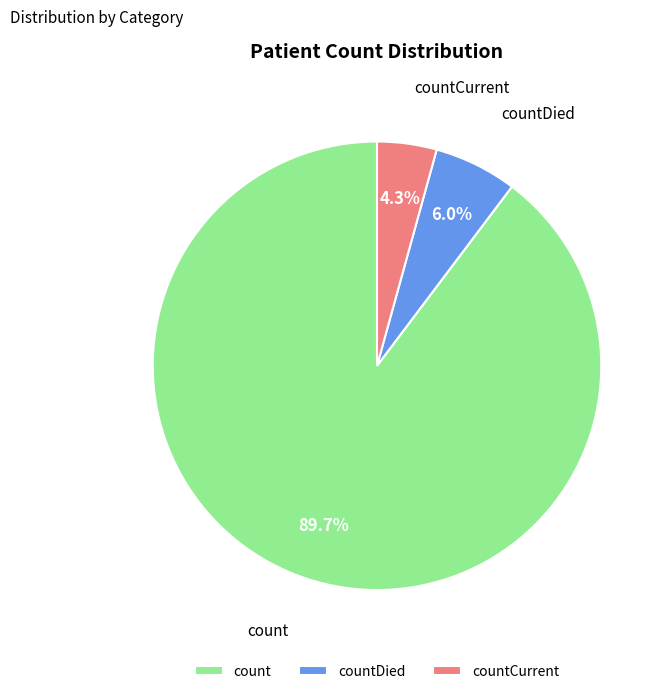

To the nearest percent, what percentage of the pie is countDied?

6%